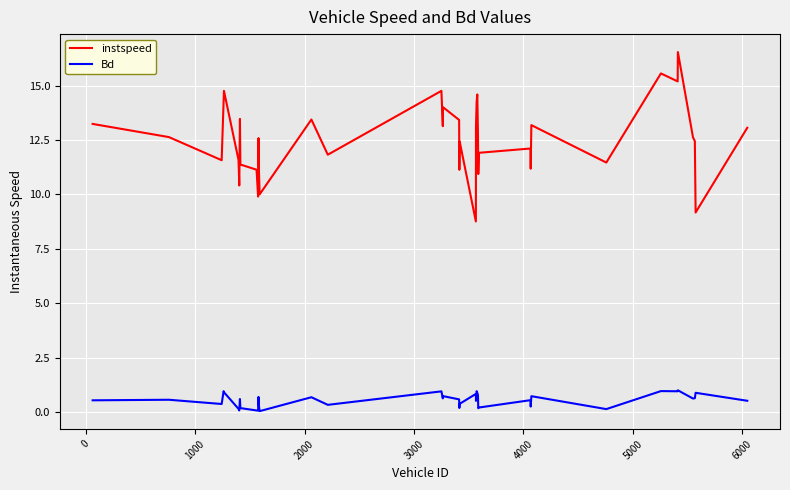

What are all the series names shown in the legend?

instspeed, Bd